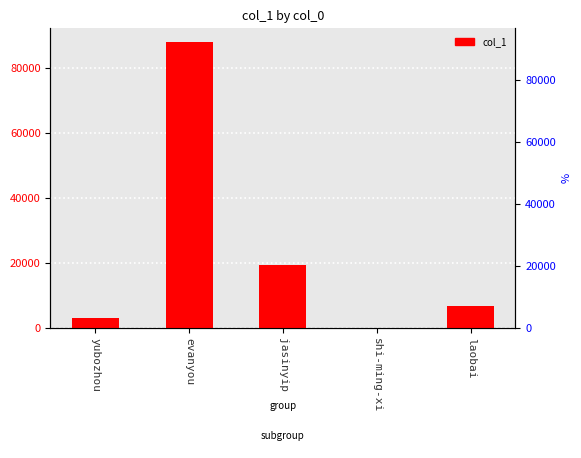

What is the difference between the maximum and minimum values?

87851